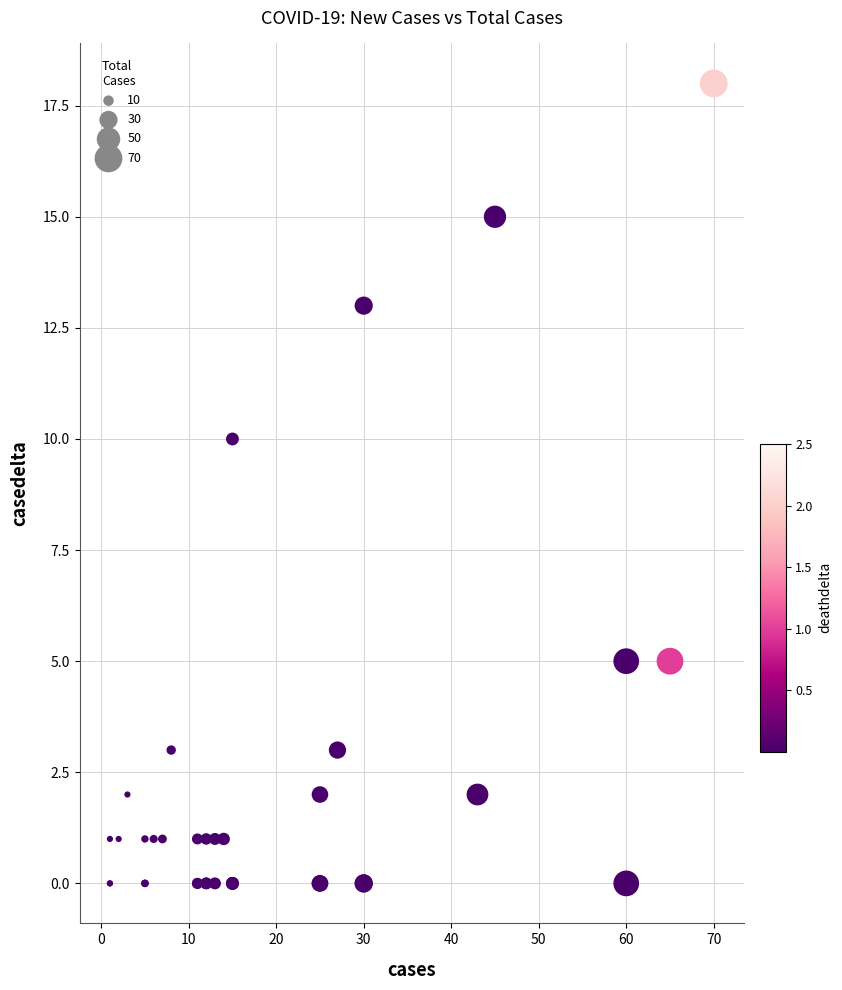

What Y value in the scatter plot is closest to 9?

10